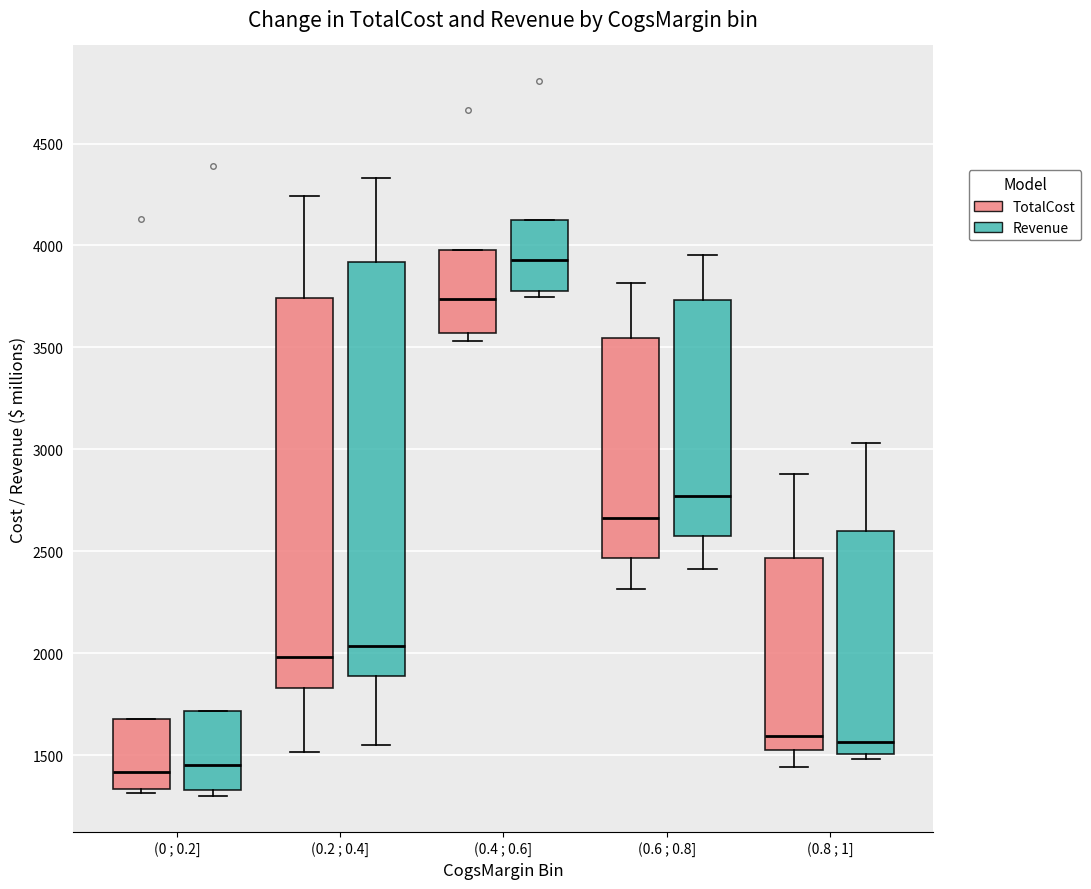

Reading left to right, read every box against the y-axis: the position of its median line, the range the box covers, and the ends of its whiskers. The values are not printed on the chart, so give them approximately, as read against the axis.

(0 ; 0.2] (TotalCost): median 1400, box 1350 to 1700, whiskers 1300 to 1700
(0 ; 0.2] (Revenue): median 1450, box 1350 to 1700, whiskers 1300 to 1700
(0.2 ; 0.4] (TotalCost): median 2000, box 1850 to 3750, whiskers 1500 to 4250
(0.2 ; 0.4] (Revenue): median 2050, box 1900 to 3900, whiskers 1550 to 4350
(0.4 ; 0.6] (TotalCost): median 3750, box 3550 to 4000, whiskers 3550 (just below the box's lower edge) to 4000
(0.4 ; 0.6] (Revenue): median 3950, box 3800 to 4100, whiskers 3750 to 4100
(0.6 ; 0.8] (TotalCost): median 2650, box 2450 to 3550, whiskers 2300 to 3800
(0.6 ; 0.8] (Revenue): median 2750, box 2550 to 3750, whiskers 2400 to 3950
(0.8 ; 1] (TotalCost): median 1600, box 1550 to 2450, whiskers 1450 to 2900
(0.8 ; 1] (Revenue): median 1550, box 1500 to 2600, whiskers 1500 (just below the box's lower edge) to 3050